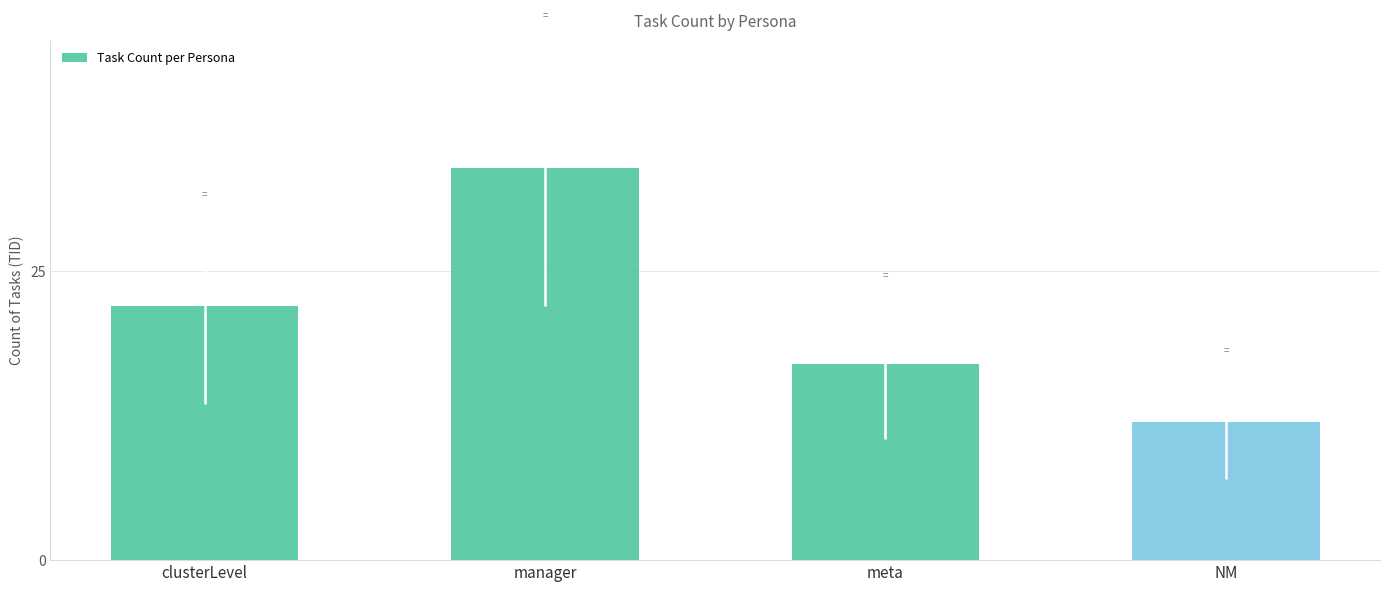

What is the label of the 4th bar from the left?

NM